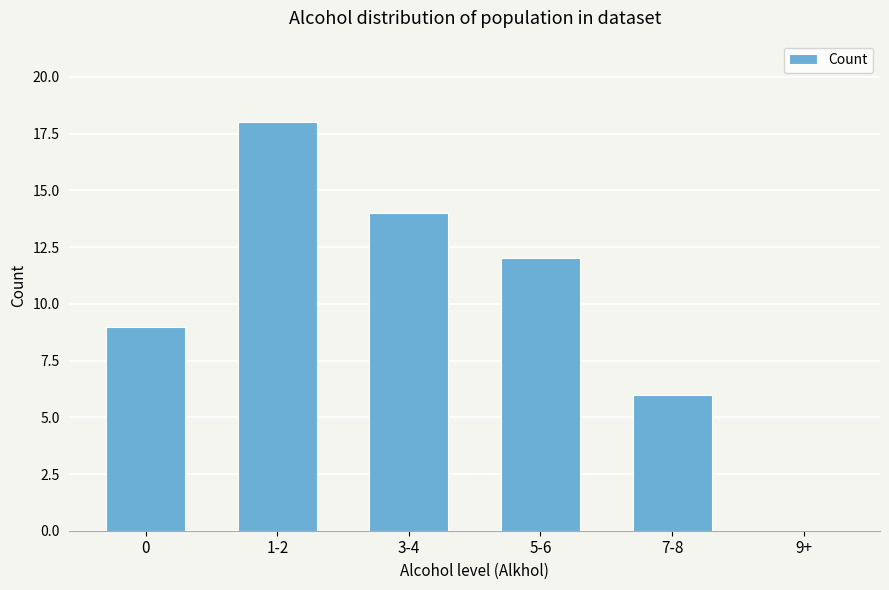

Reading left to right, list all the values displayed in this chart.

0=9	1-2=18	3-4=14	5-6=12	7-8=6	9+=0